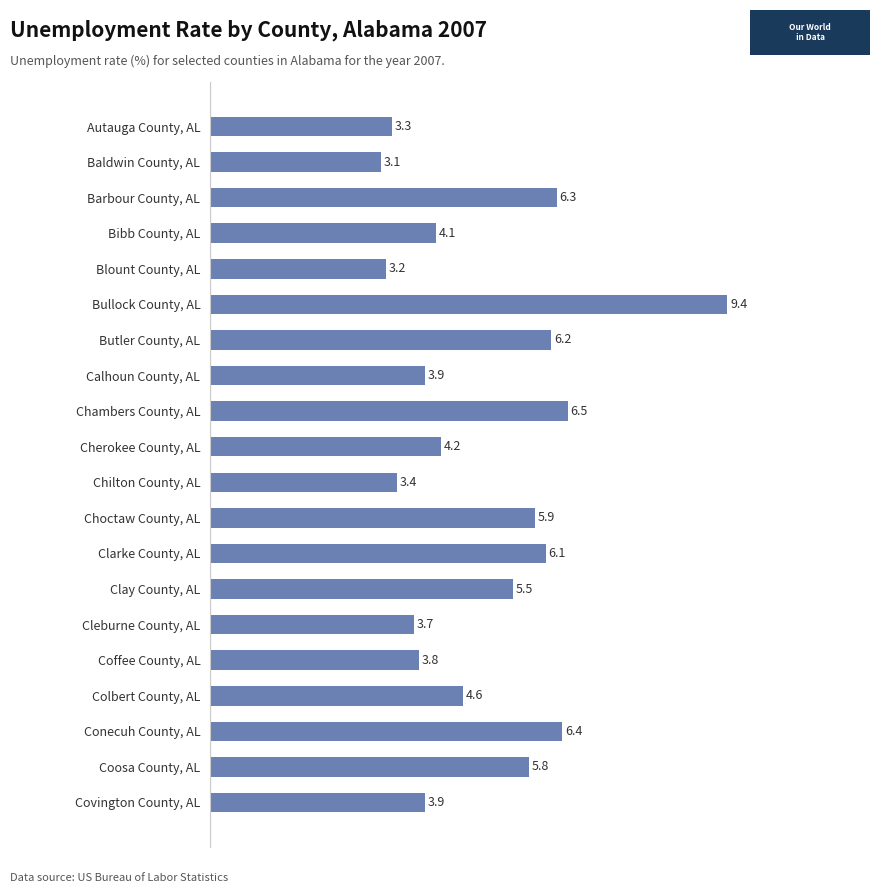

Reading bottom to top, list all the values displayed in this chart.

Covington County, AL=3.9	Coosa County, AL=5.8	Conecuh County, AL=6.4	Colbert County, AL=4.6	Coffee County, AL=3.8	Cleburne County, AL=3.7	Clay County, AL=5.5	Clarke County, AL=6.1	Choctaw County, AL=5.9	Chilton County, AL=3.4	Cherokee County, AL=4.2	Chambers County, AL=6.5	Calhoun County, AL=3.9	Butler County, AL=6.2	Bullock County, AL=9.4	Blount County, AL=3.2	Bibb County, AL=4.1	Barbour County, AL=6.3	Baldwin County, AL=3.1	Autauga County, AL=3.3